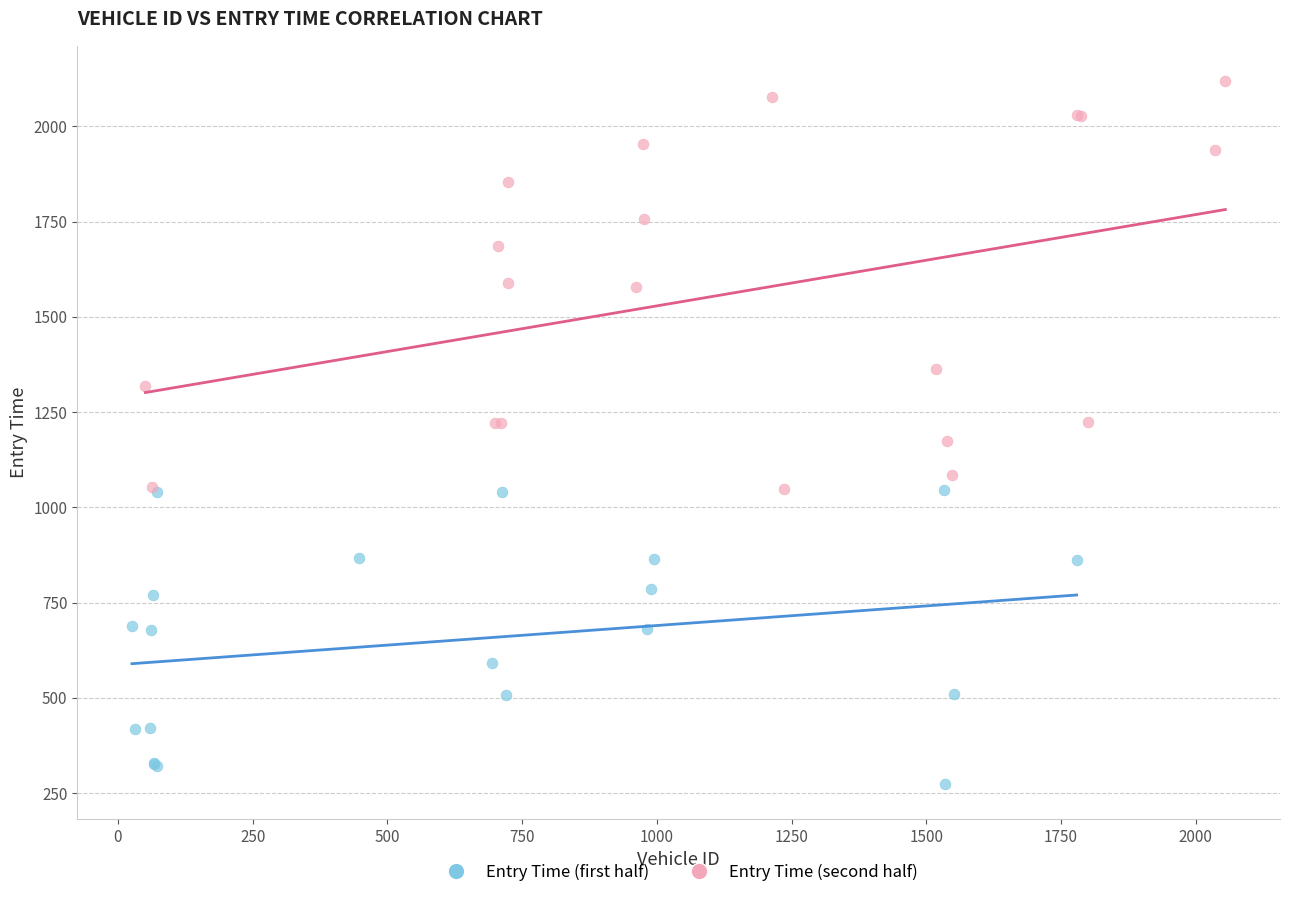

What are all the series names shown in the legend?

Entry Time (first half), Entry Time (second half)